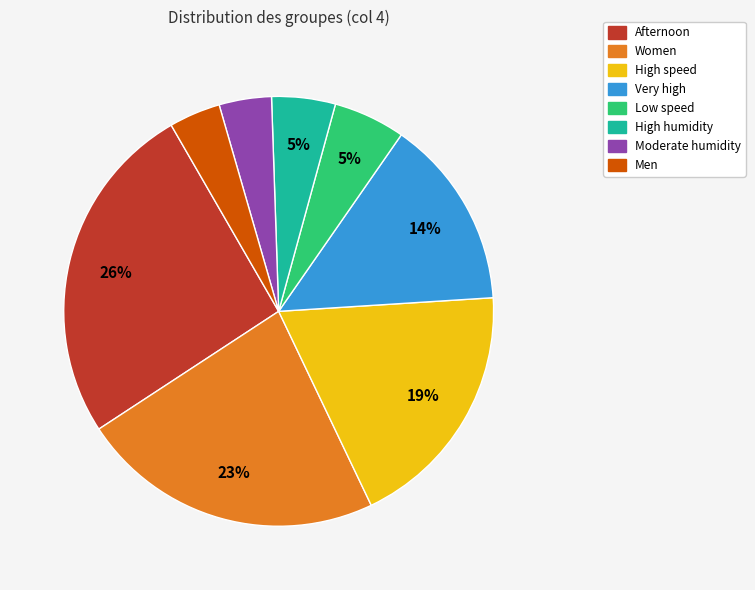

Is there any slice that represents more than half of the pie?

No